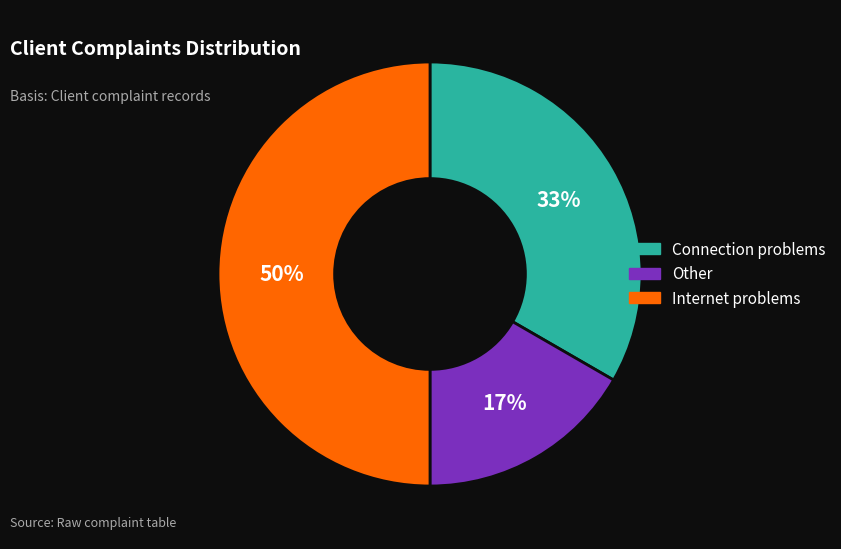

Which category has the smallest portion of the pie?

Other